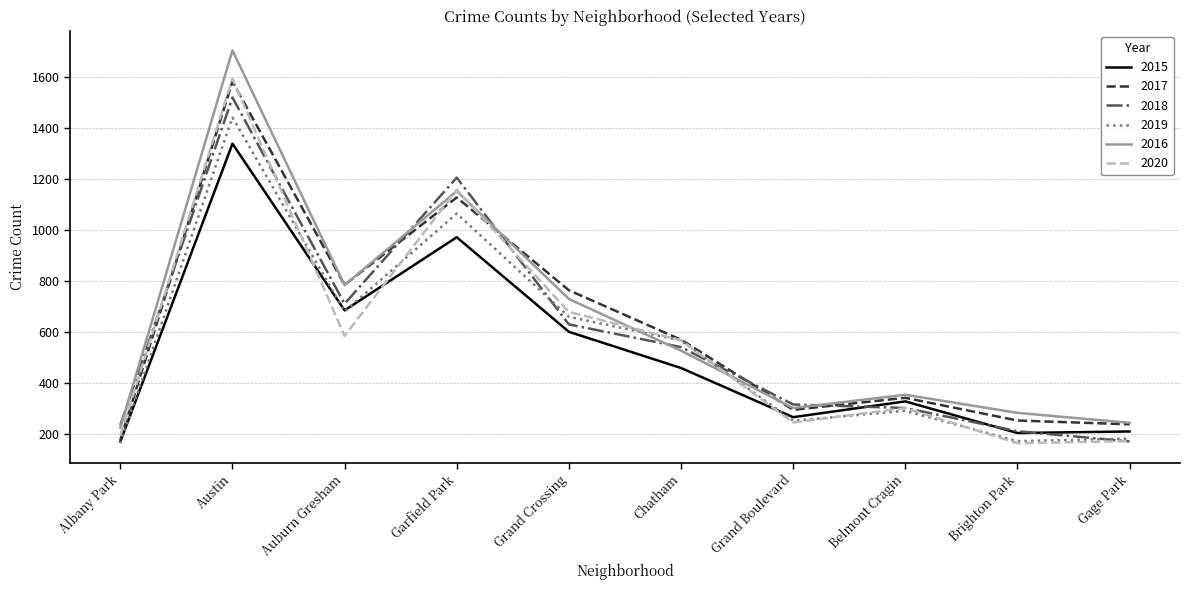

Which series has the largest range (max minus min)?

2016